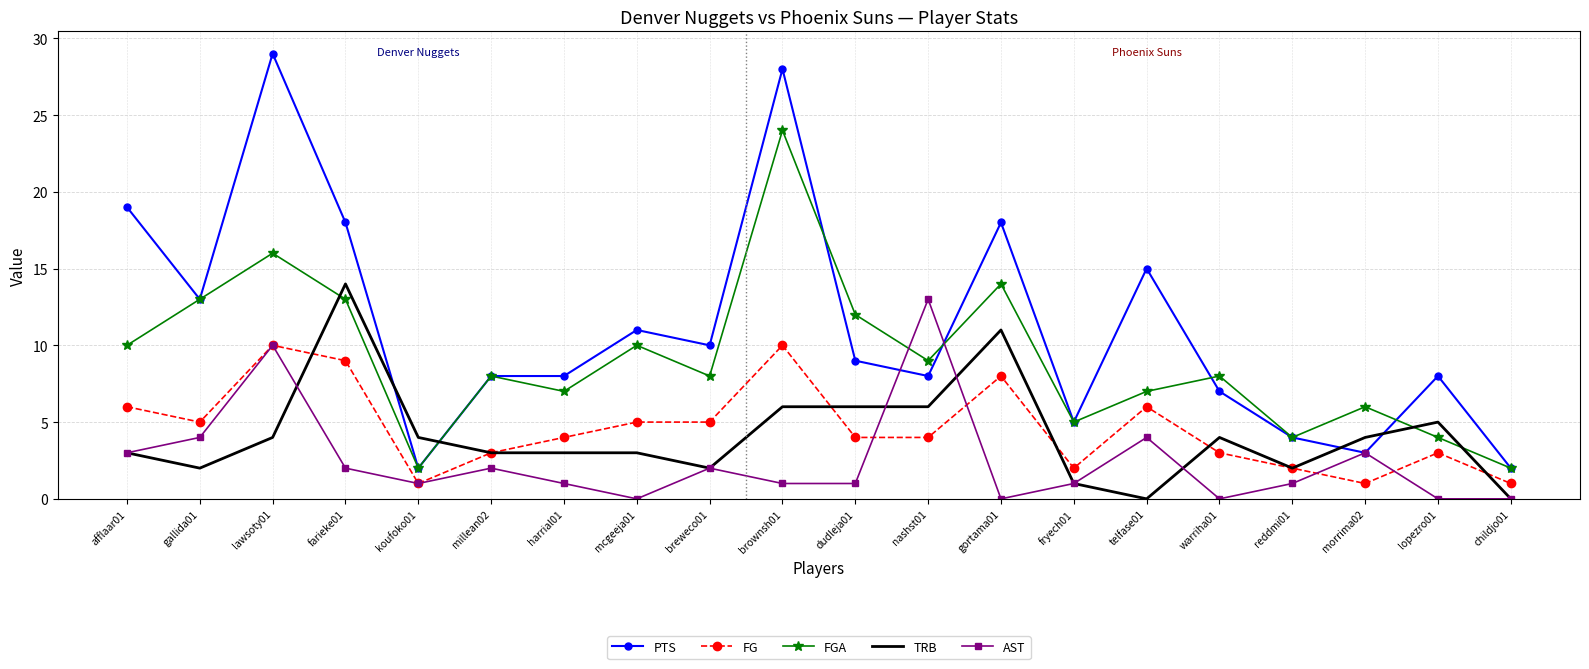

Which series has the largest total across all categories?

PTS